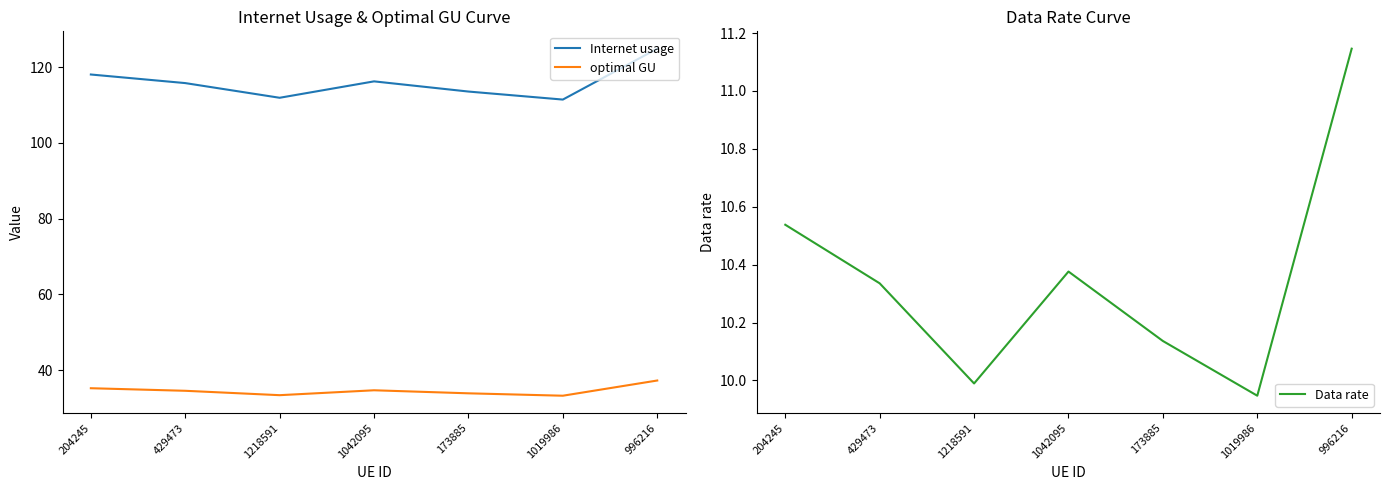

At which label is optimal GU closest to 35?

204245